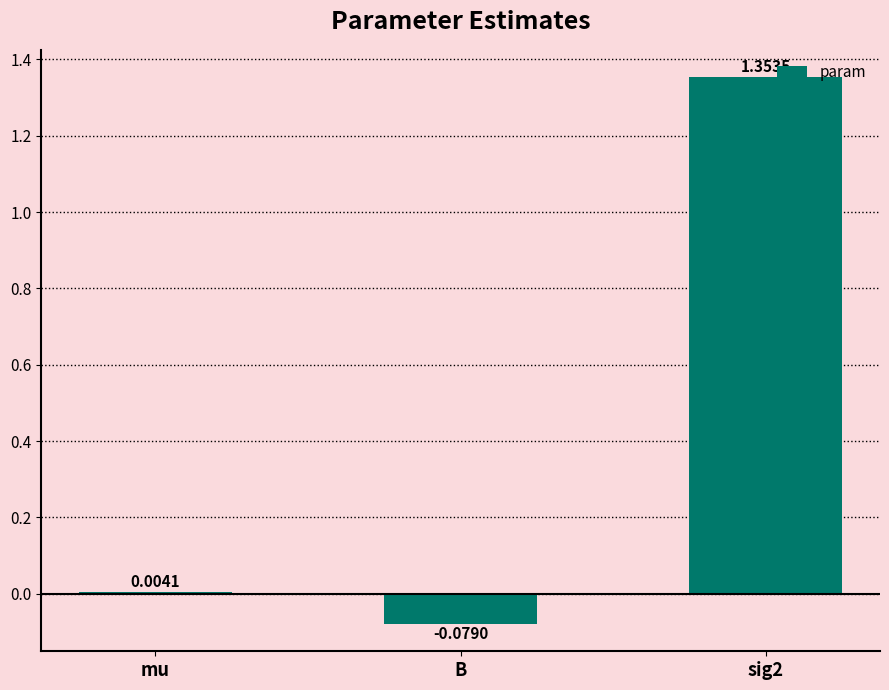

What is the change in value from mu to sig2?

+1.3